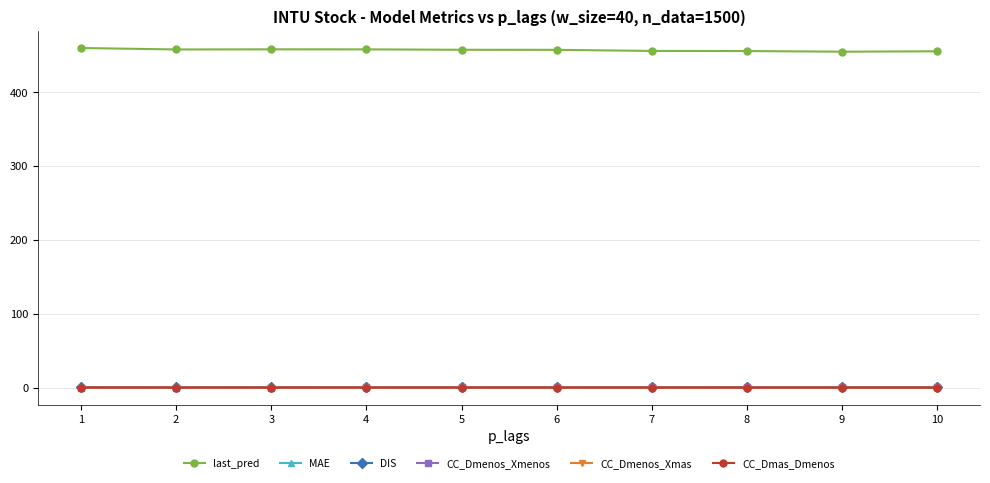

What is the maximum value shown in the chart?

459.9